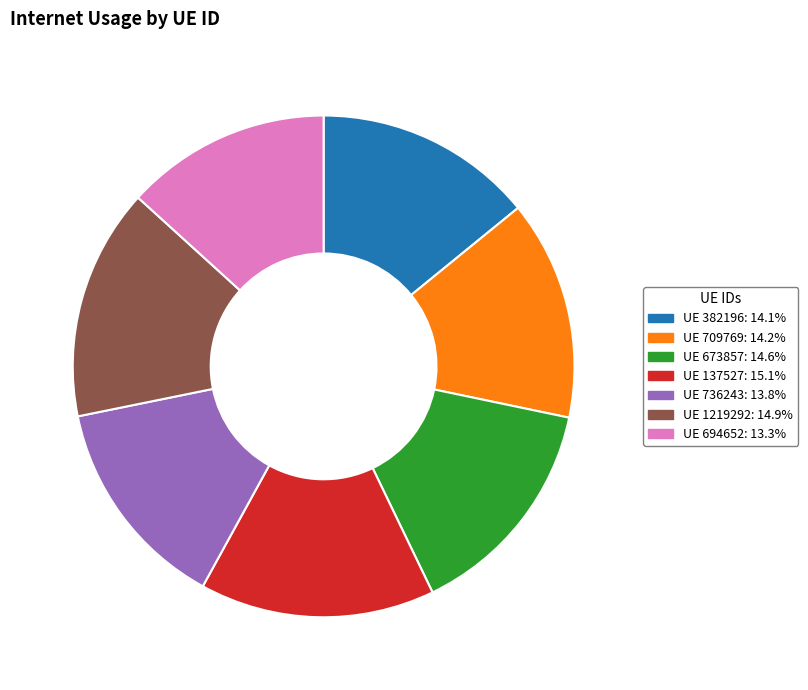

Count the number of slices in the pie.

7